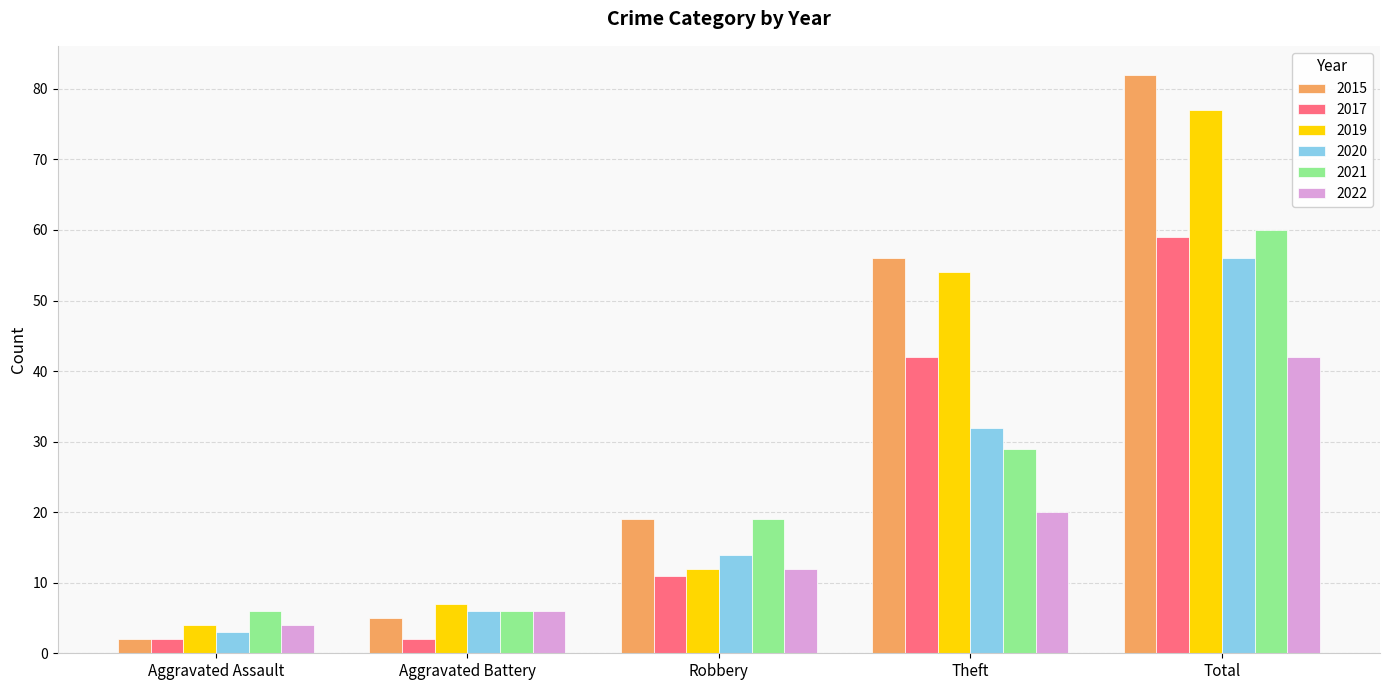

Reading left to right, what are all the values shown in this chart?

2015: 2	5	19	56	82
2017: 2	2	11	42	59
2019: 4	7	12	54	77
2020: 3	6	14	32	56
2021: 6	6	19	29	60
2022: 4	6	12	20	42